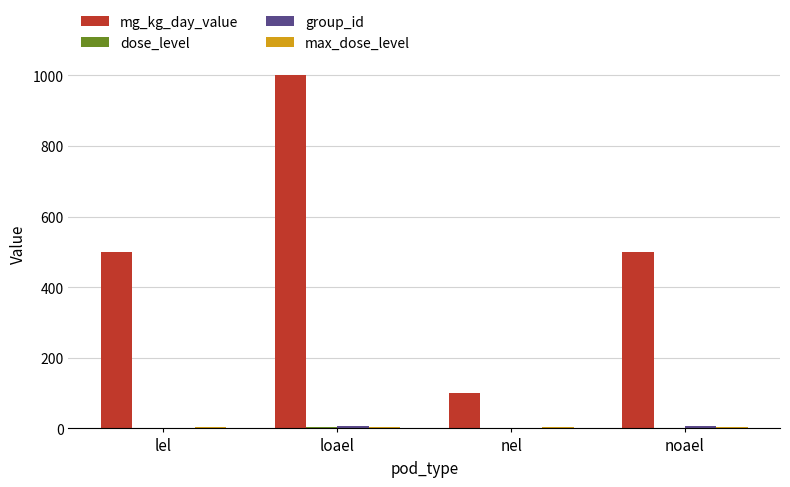

Which series has the largest total across all categories?

mg_kg_day_value